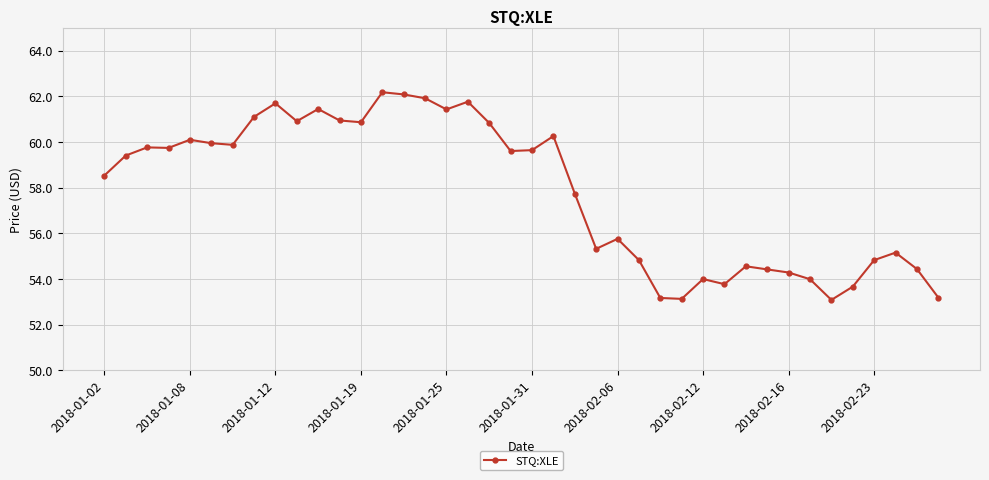

What is the average value?

57.8